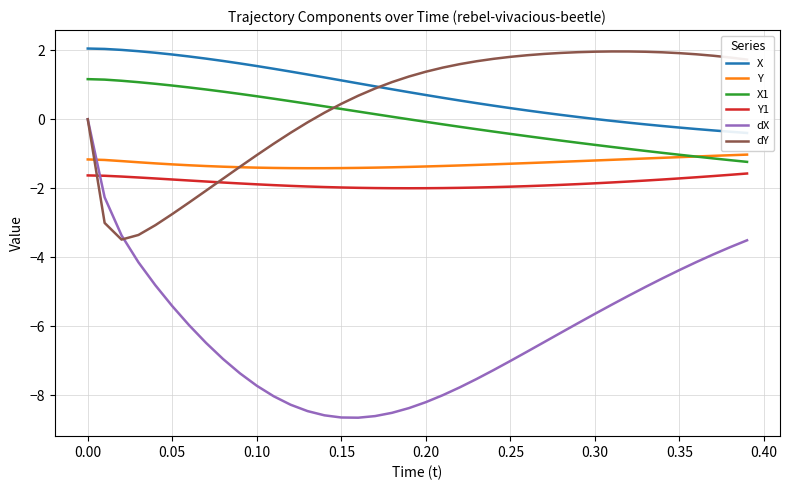

The value of dX at 0.30 is -5.6. True or false?

True